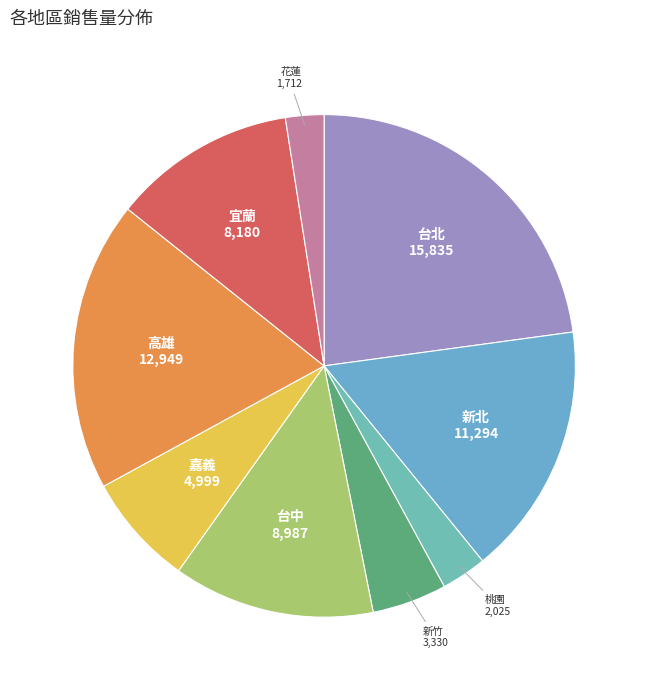

Is the sum of 台北 and 桃園 greater than half?

No